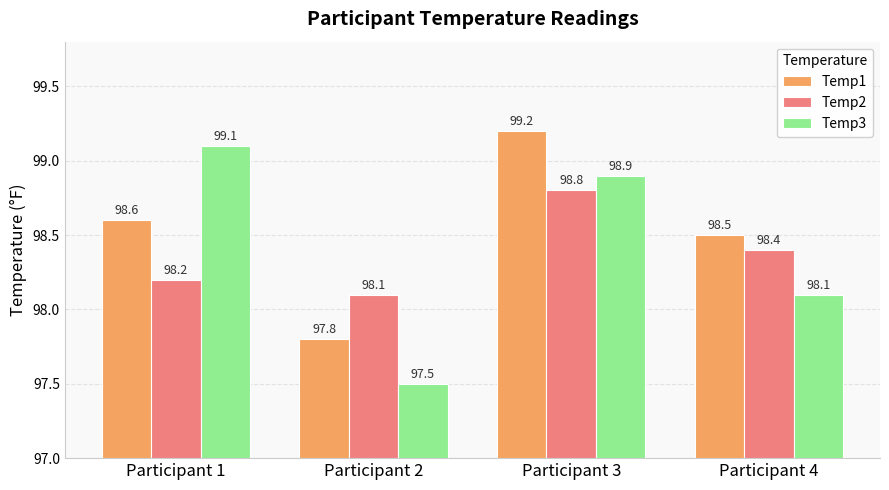

List the series in order of their overall mean, lowest first.

Temp2, Temp3, Temp1